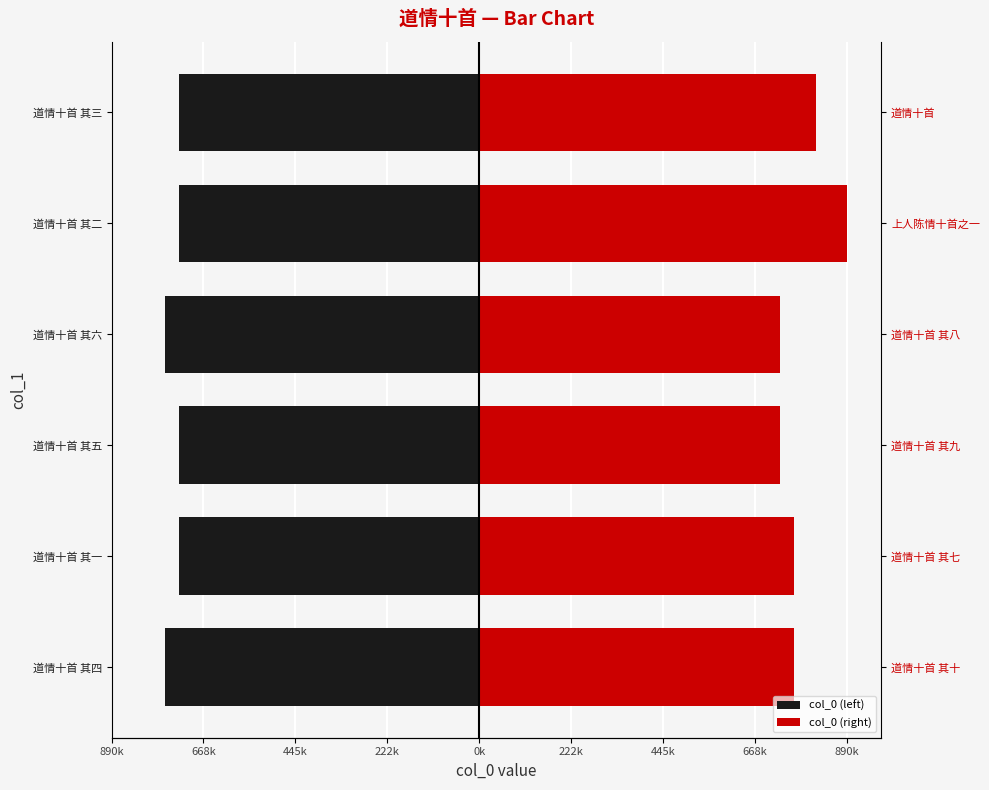

The value of col_0 (left) at 道情十首 其四 is -761763. True or false?

True